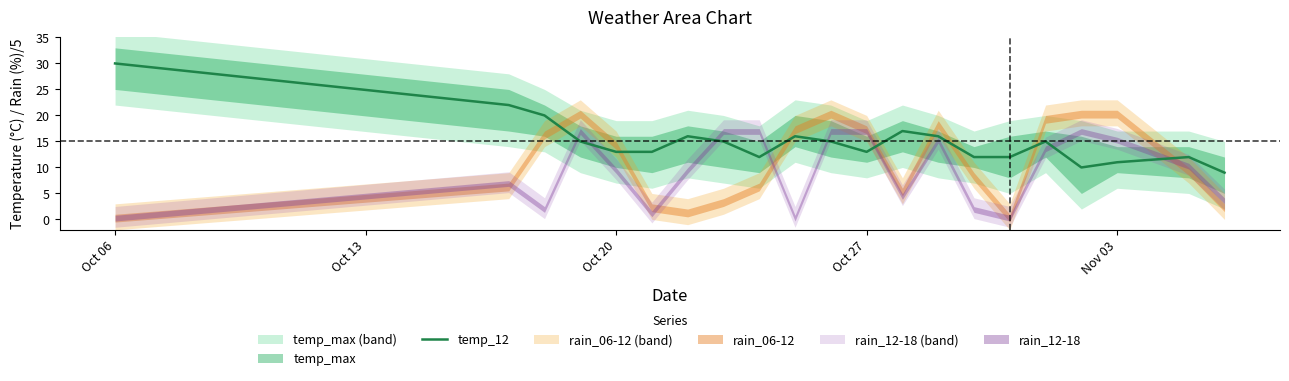

What is the value of the 8th point from the left?

15